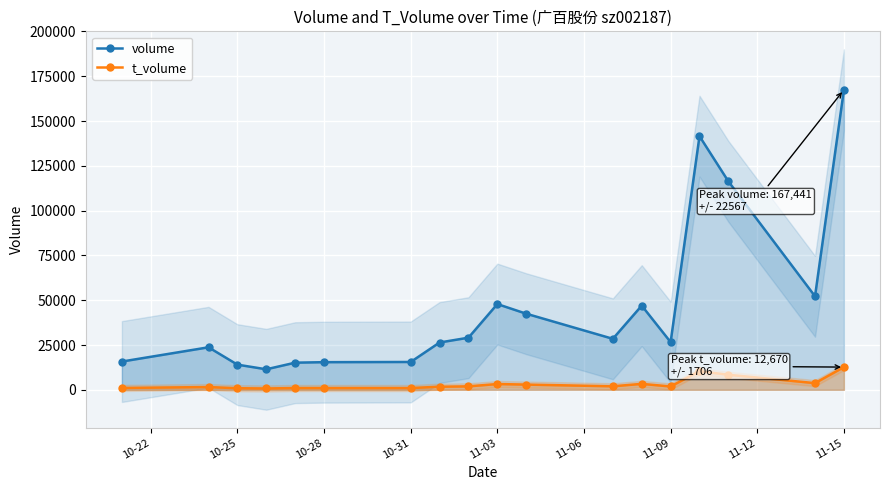

In volume, how many points are higher than both neighbors (excluding endpoints)?

4